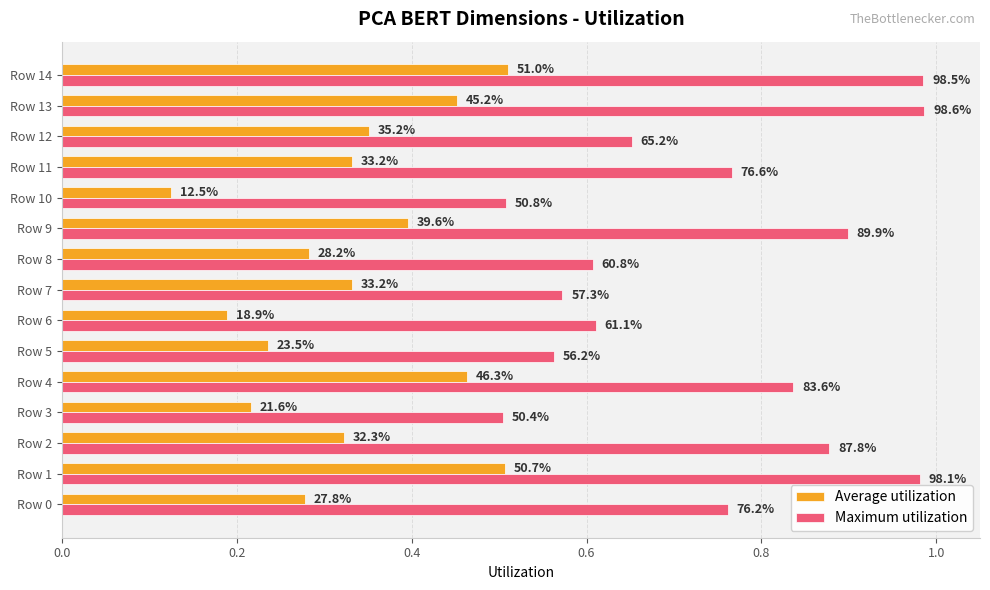

Which series has the widest spread of values?

Maximum utilization